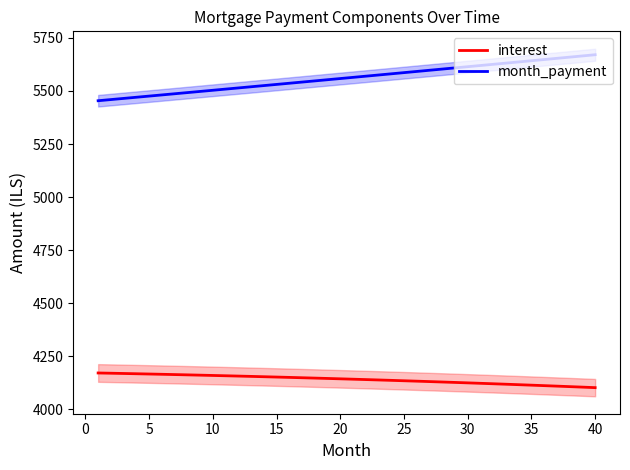

The value of interest at 10 is 4159.1. True or false?

True